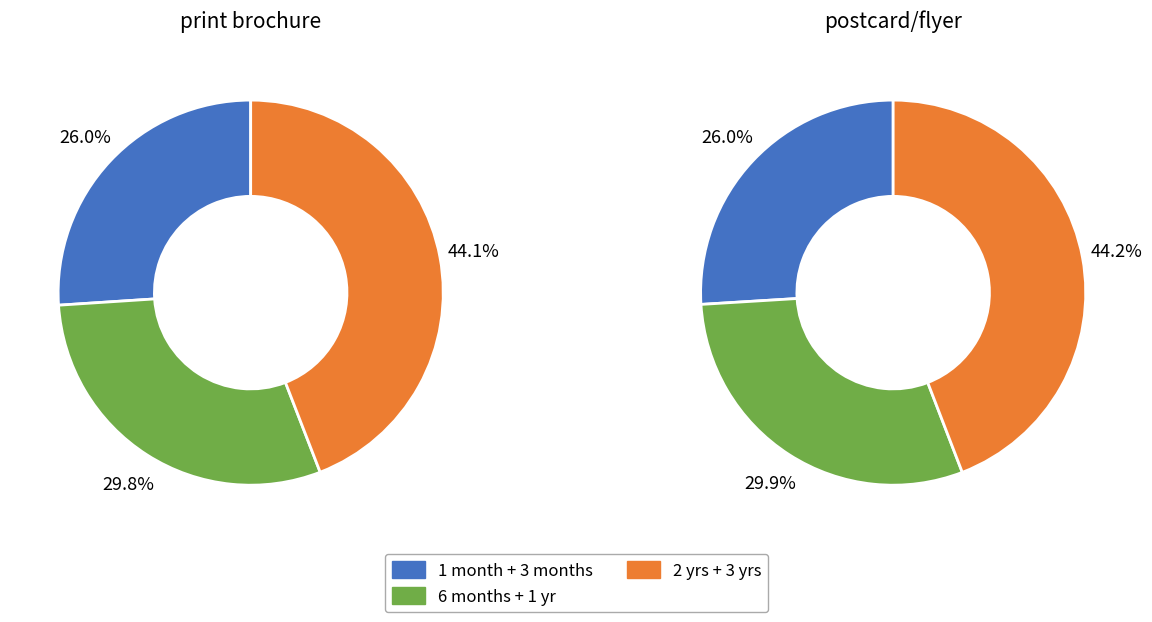

Count the number of slices in the pie.

6